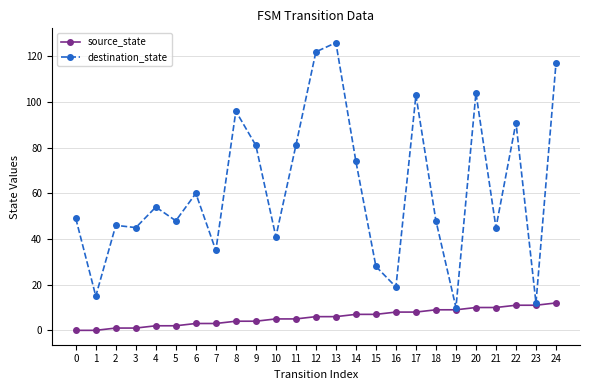

Which label corresponds to the largest value in the chart?

13